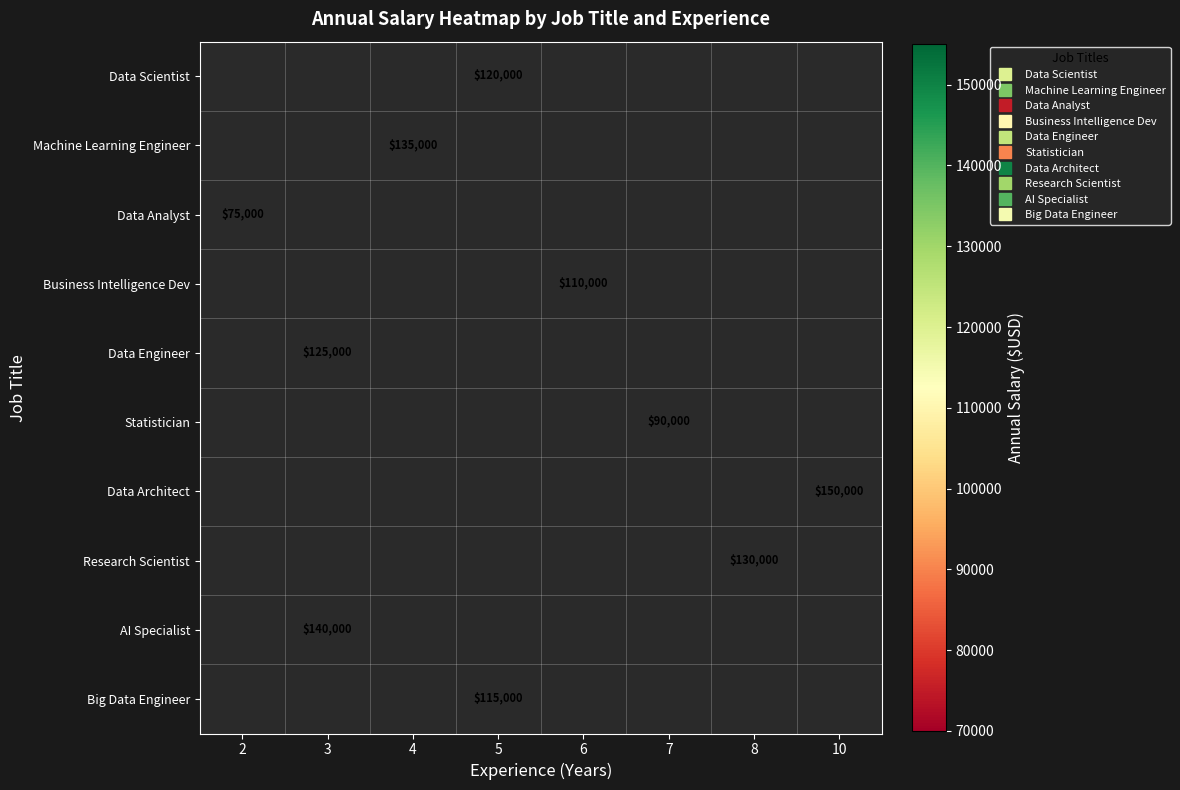

Which has a higher value, 7 or 10?

10